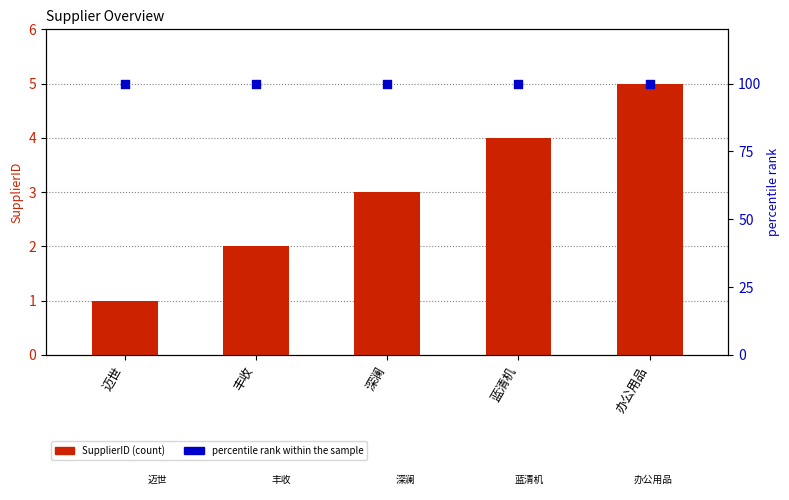

Is the value of percentile rank within the sample at 迈世 greater than the value of SupplierID at 迈世?

Yes